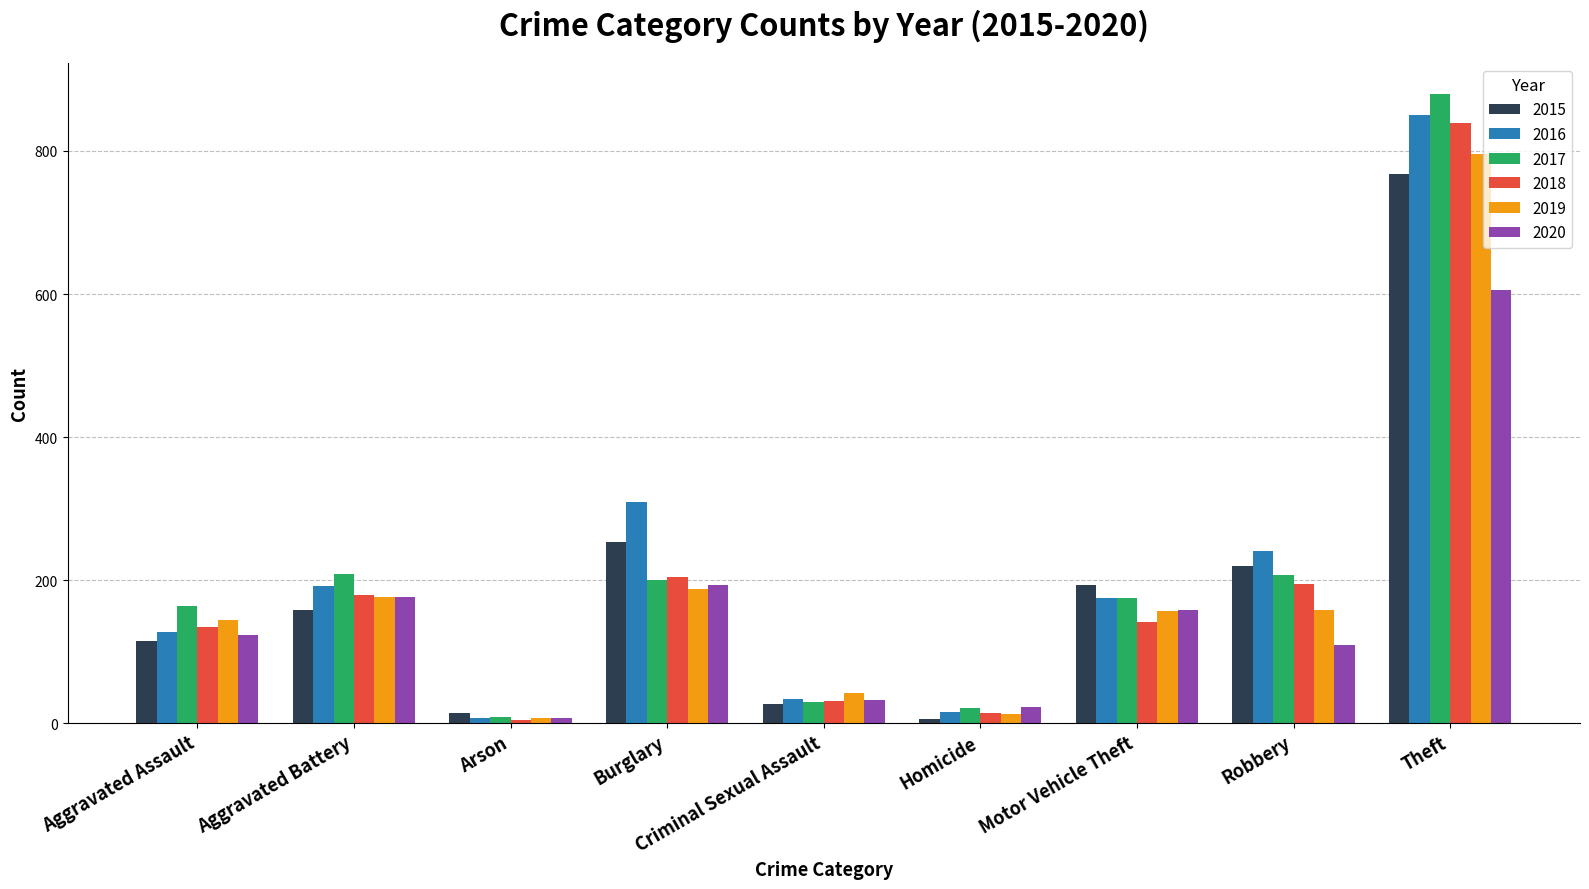

The value of 2016 at Motor Vehicle Theft is 175. True or false?

True